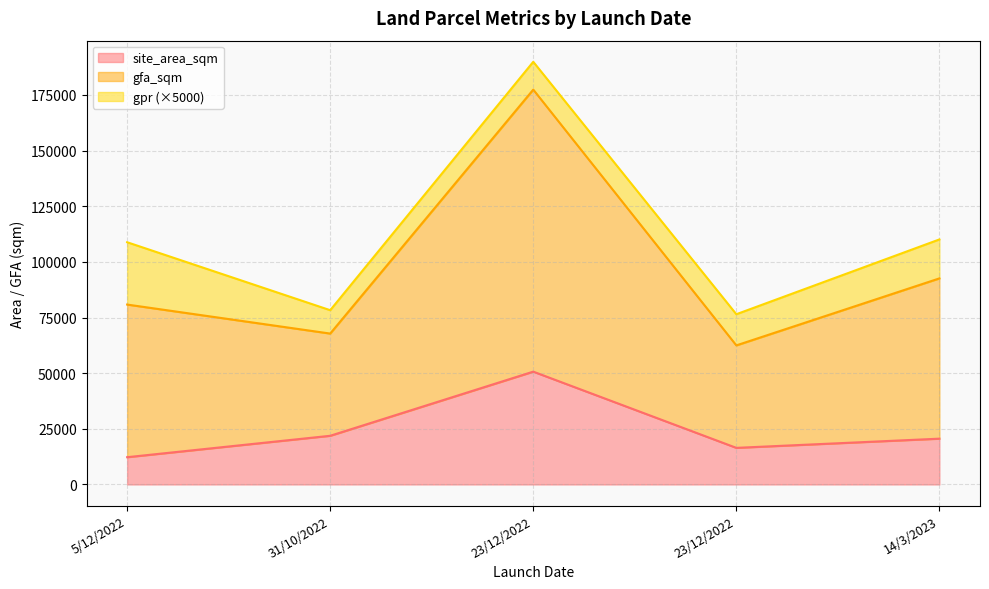

Which series has the largest range (max minus min)?

gfa_sqm